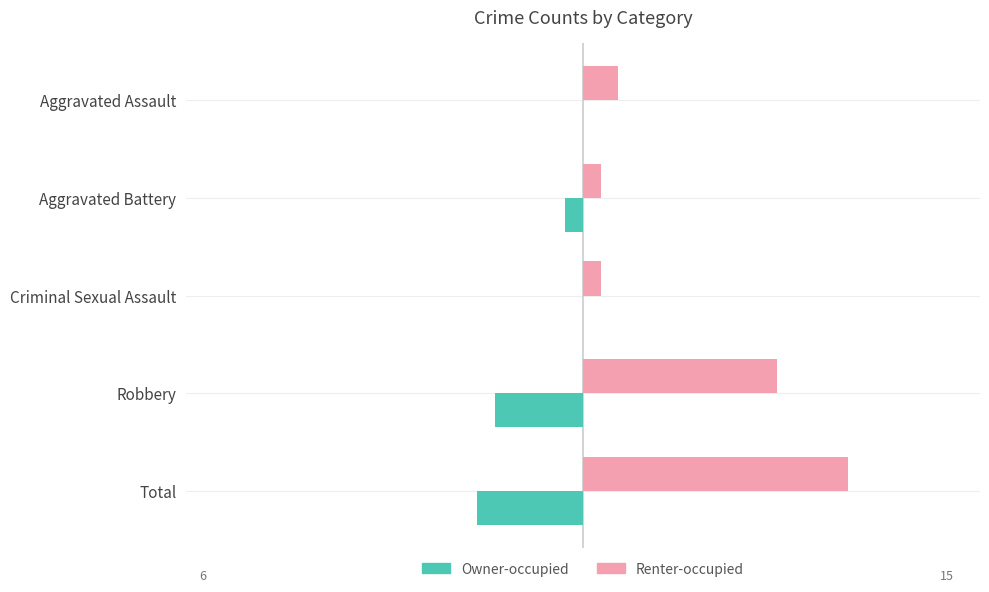

What is the sum of all Renter-occupied values?

30